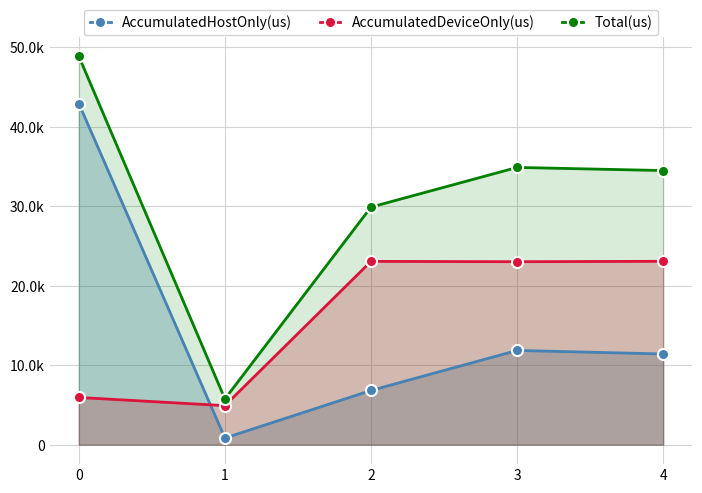

Rank the categories by Total(us) value from lowest to highest.

1, 2, 4, 3, 0